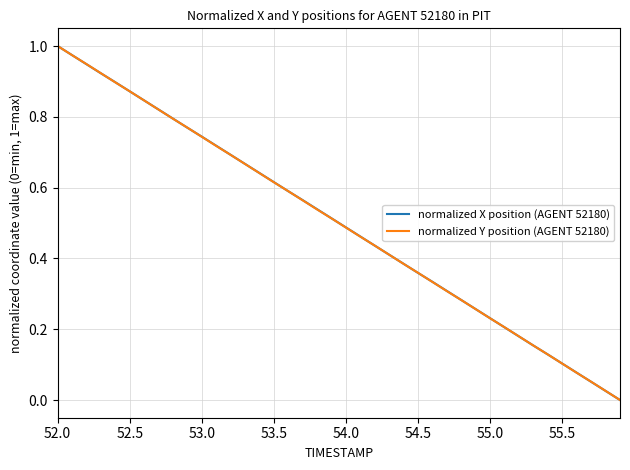

Does the chart have visible grid lines?

Yes